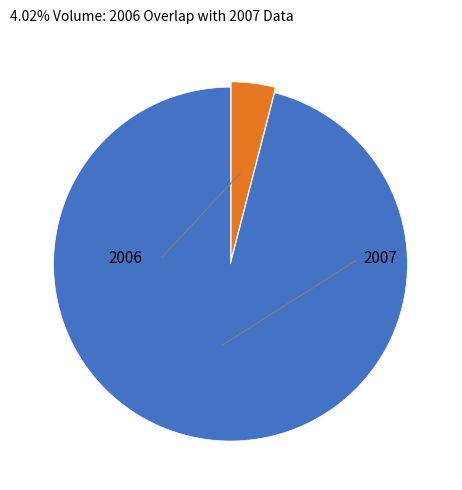

Is there a majority slice in this chart?

Yes